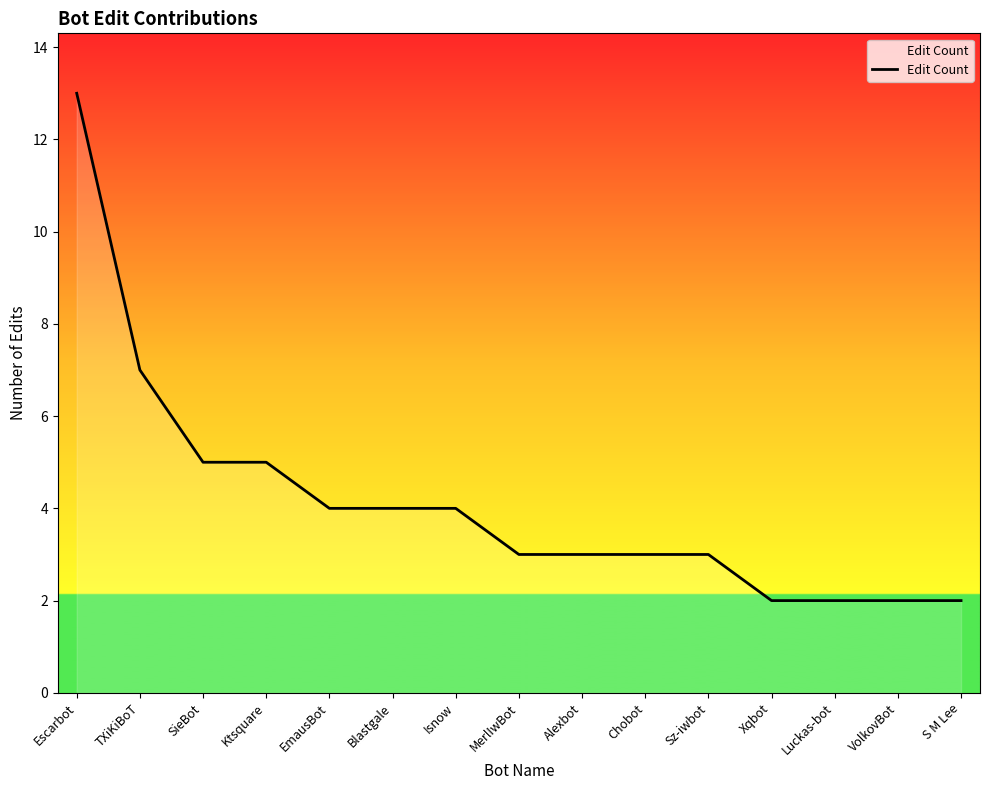

What is the average value?

4